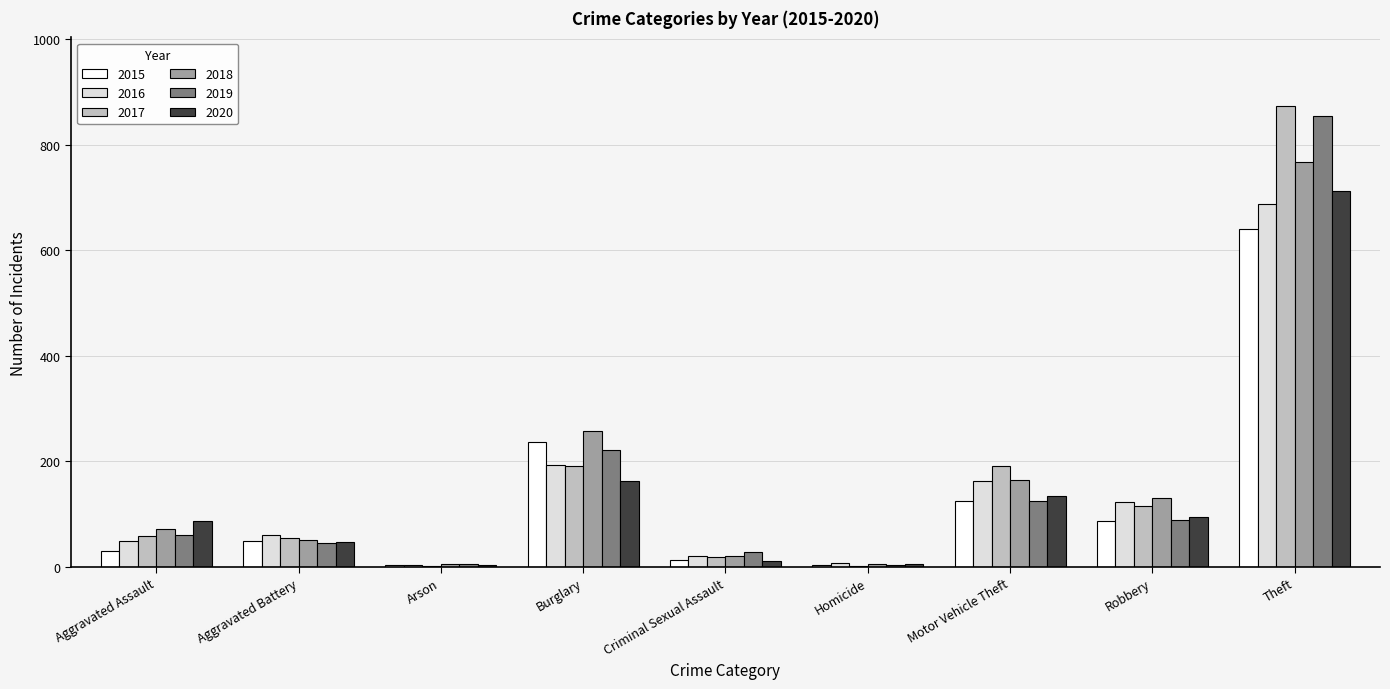

Read the 2017 value at Robbery.

115